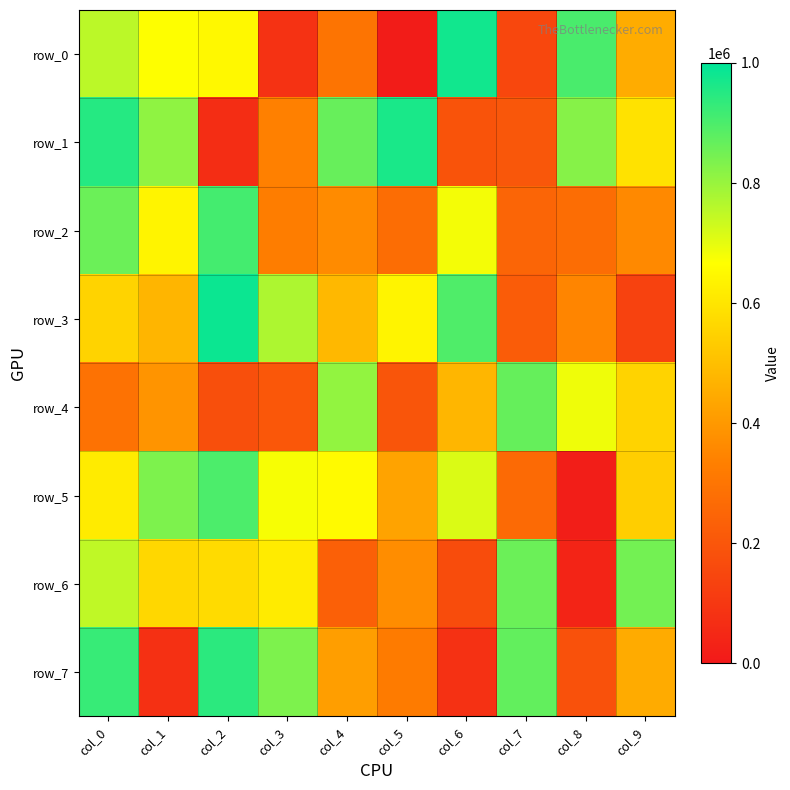

What is the average value of the row_7 series?

509754